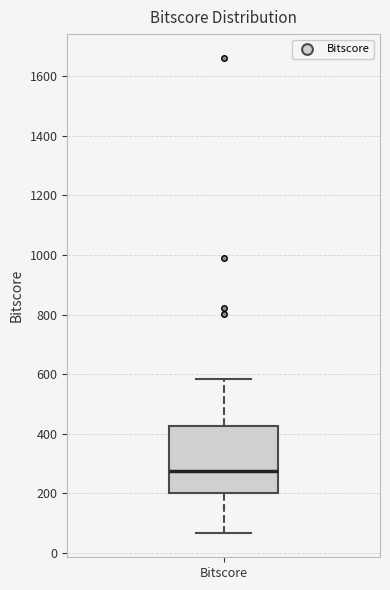

Where does the lower whisker of the box for Bitscore end on the y-axis? The values are not printed on the chart, so give them approximately, as read against the axis.

60